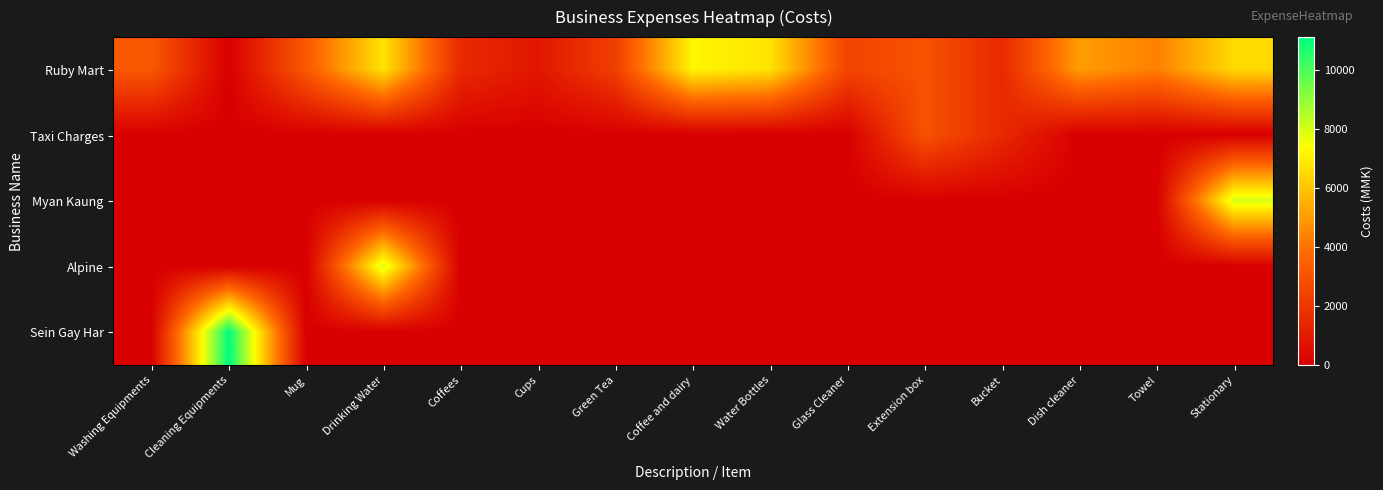

At which category is the sum across all series the highest?

Drinking Water